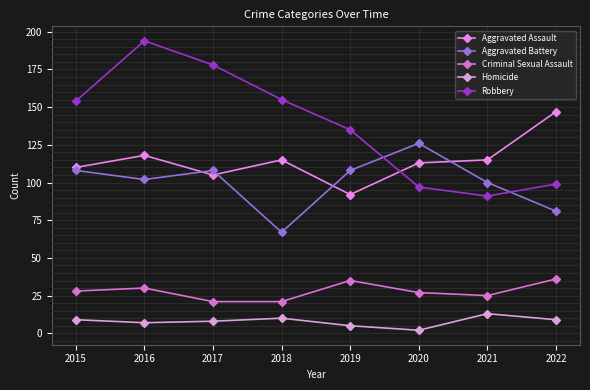

How many data points does each series have?

8